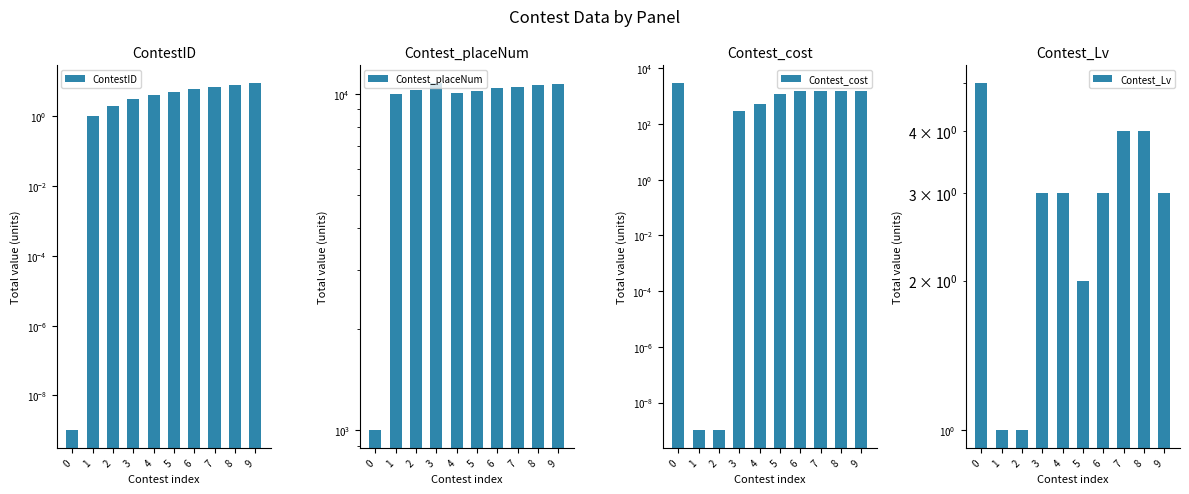

What is the value of the Contest_Lv bar at the 3rd from the left?

1.0